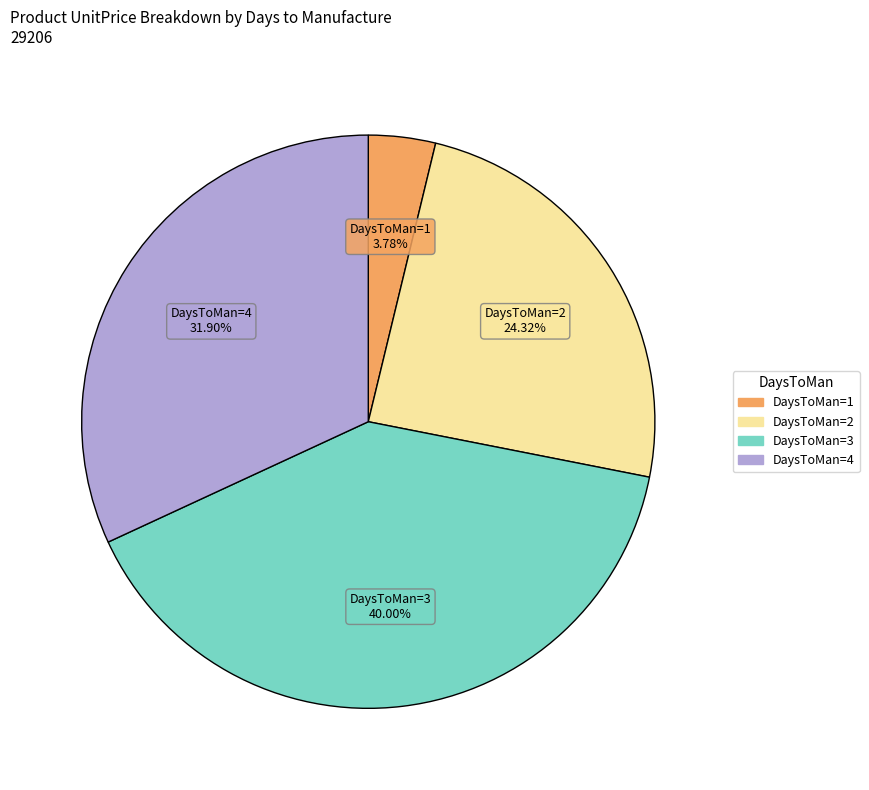

Do DaysToMan=4 and DaysToMan=1 together represent more than half of the pie?

No